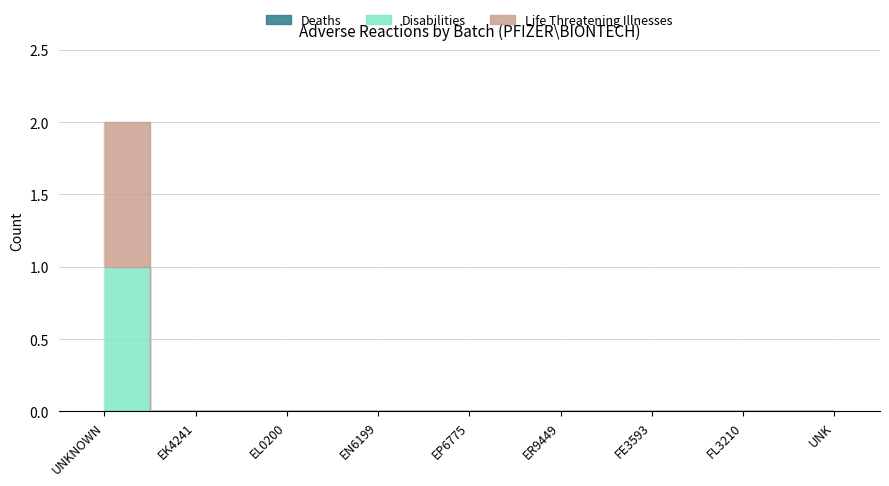

Which series changed the most between UNKNOWN and EP6775?

Disabilities